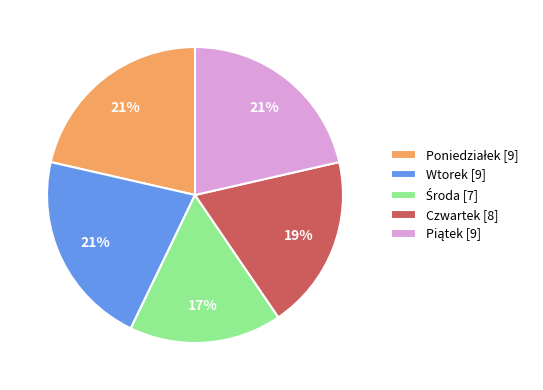

To the nearest percent, what portion does Czwartek represent?

19%